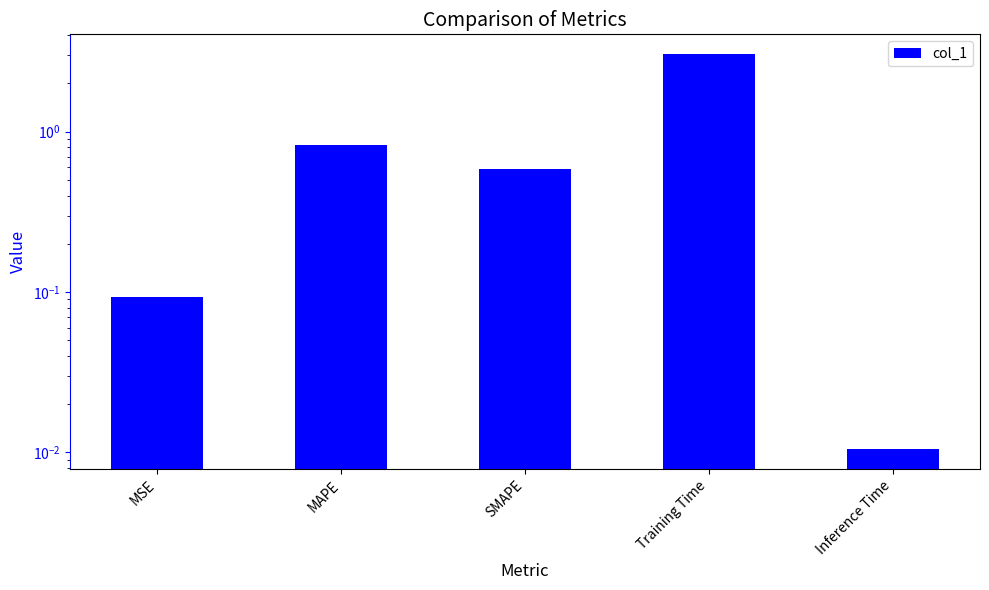

Which has a higher value, MAPE or Inference Time?

MAPE